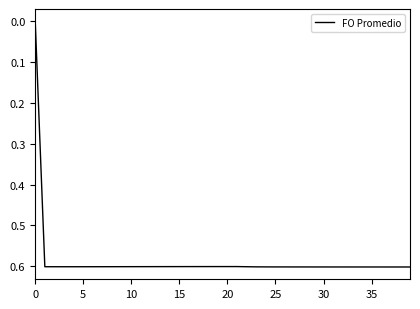

What is the maximum value shown in the chart?

0.6